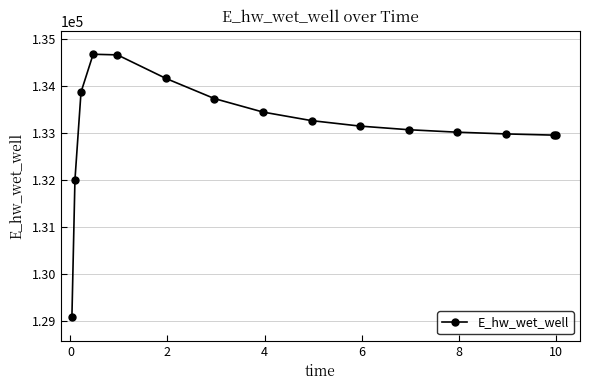

What is the minimum value shown in the chart?

129087.4